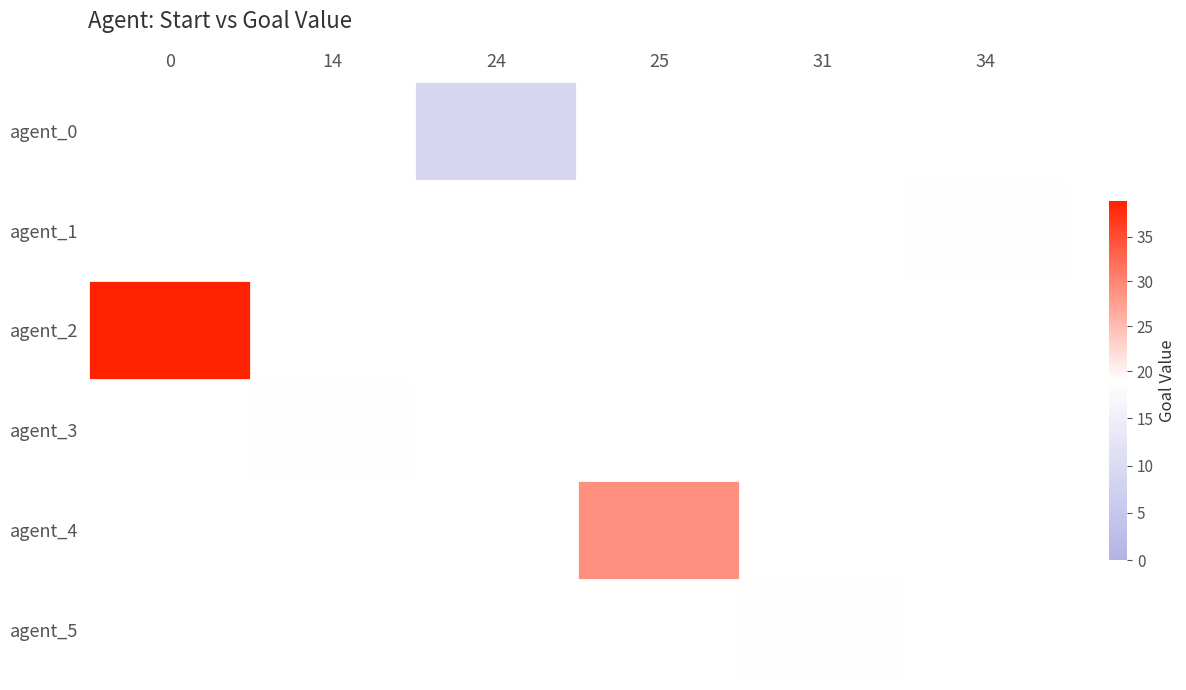

Which label corresponds to the smallest value in the chart?

24